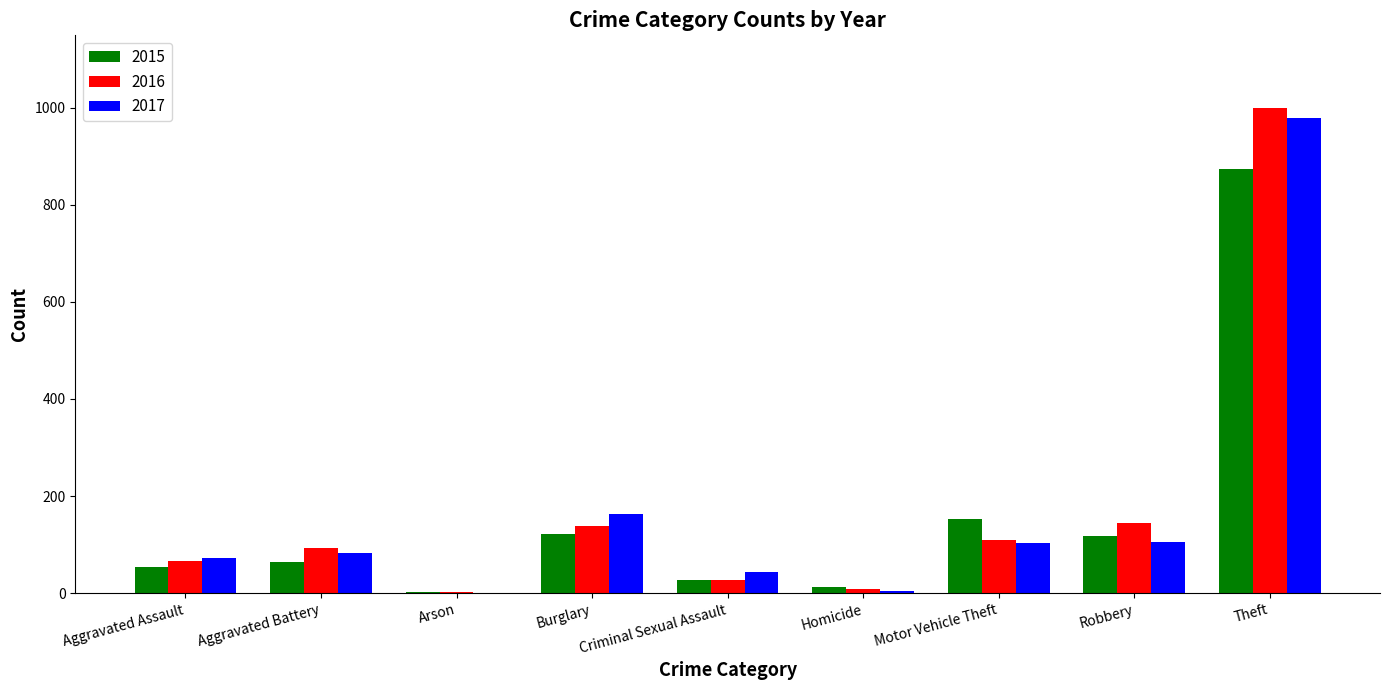

Which category has the highest value in the 2015 series?

Theft